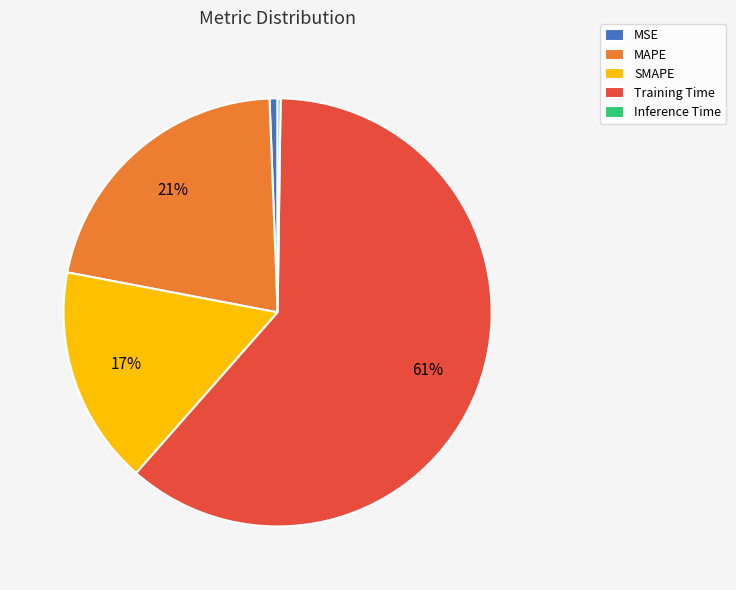

Which has a higher value, MAPE or Training Time?

Training Time